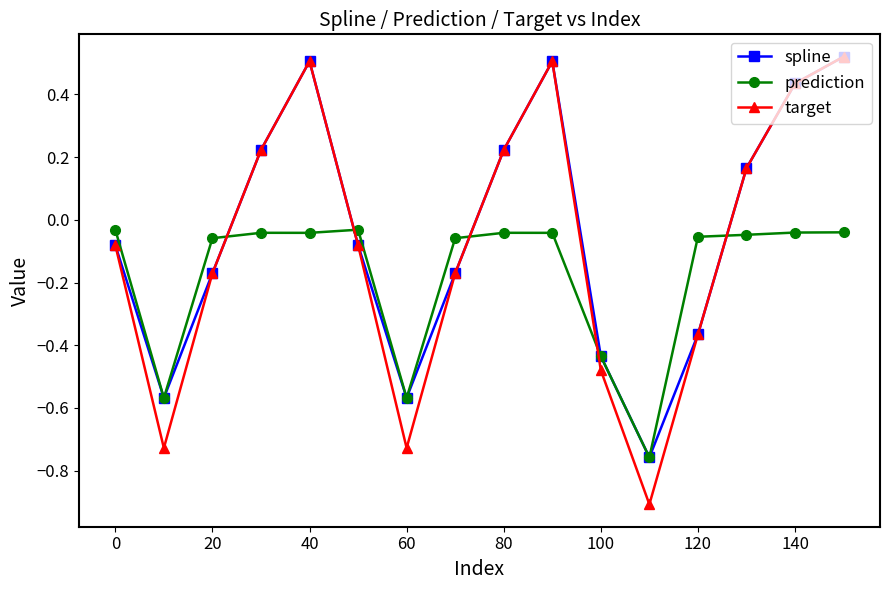

What are all the series names shown in the legend?

spline, prediction, target